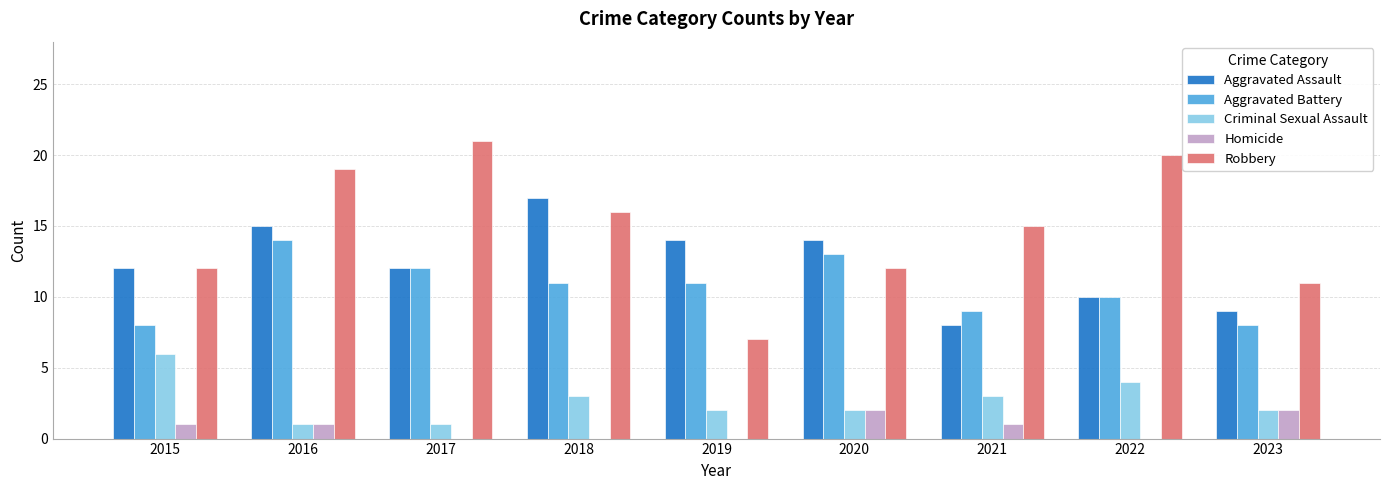

What is the sum of the Aggravated Assault values at 2015 and 2020?

26